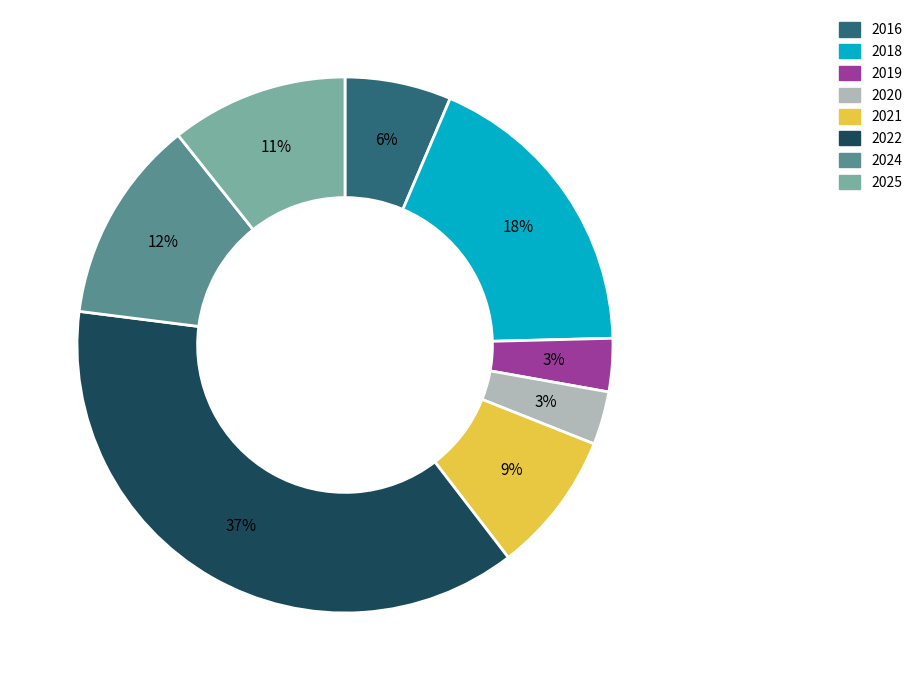

Count the number of slices in the pie.

8